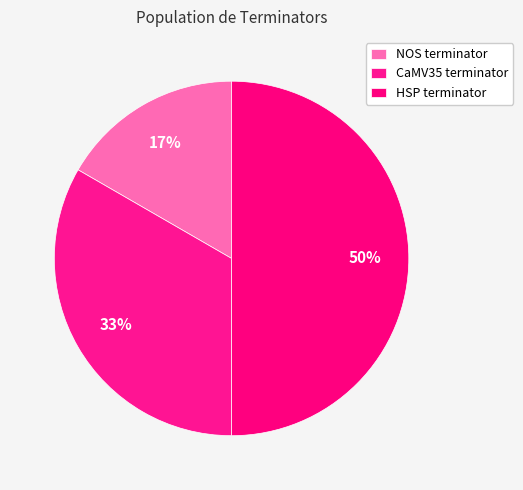

How many segments does this pie chart have?

3